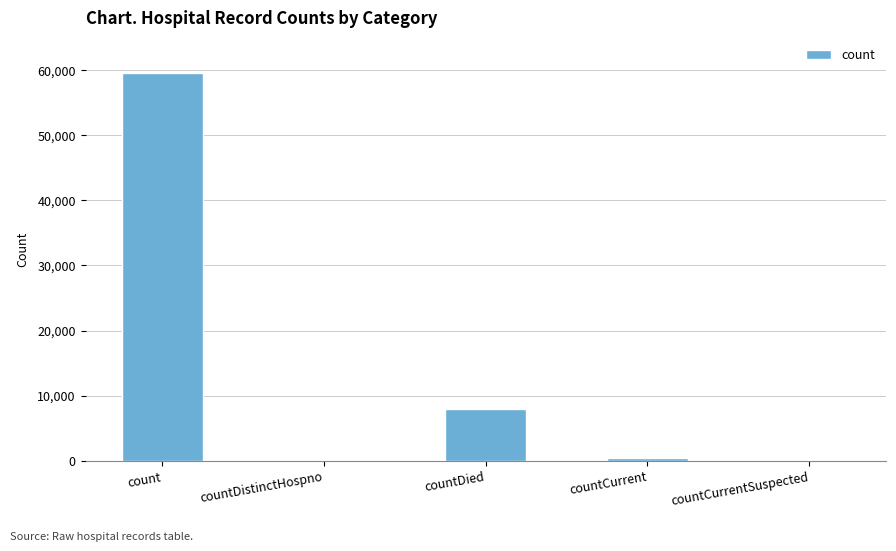

What is the sum of all values?

67867